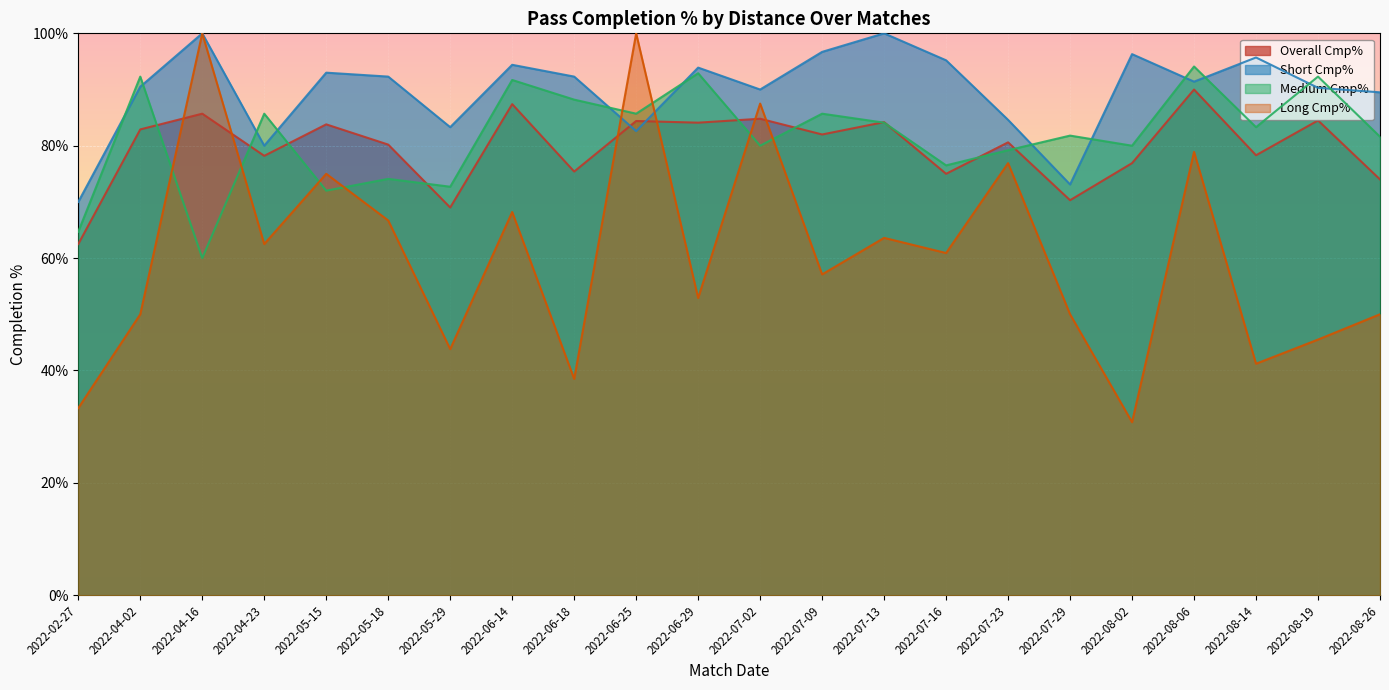

The Cmp%_Medium series shows 159.4 at 2022-06-29. True or false?

False